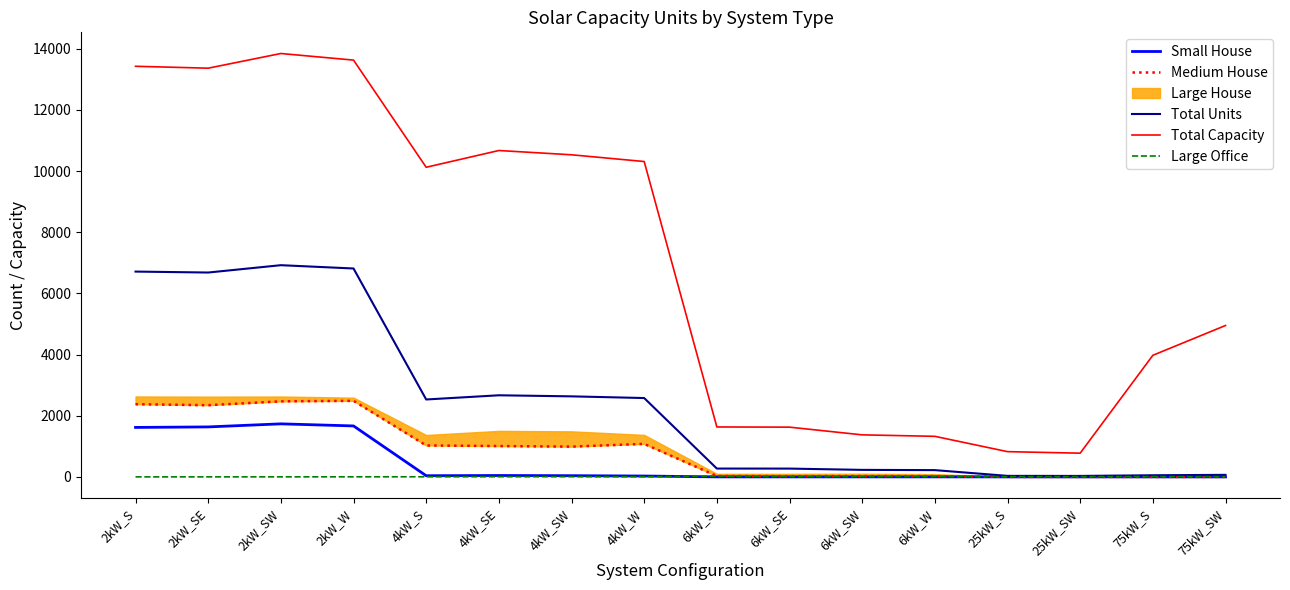

How many lines are shown in the chart?

5